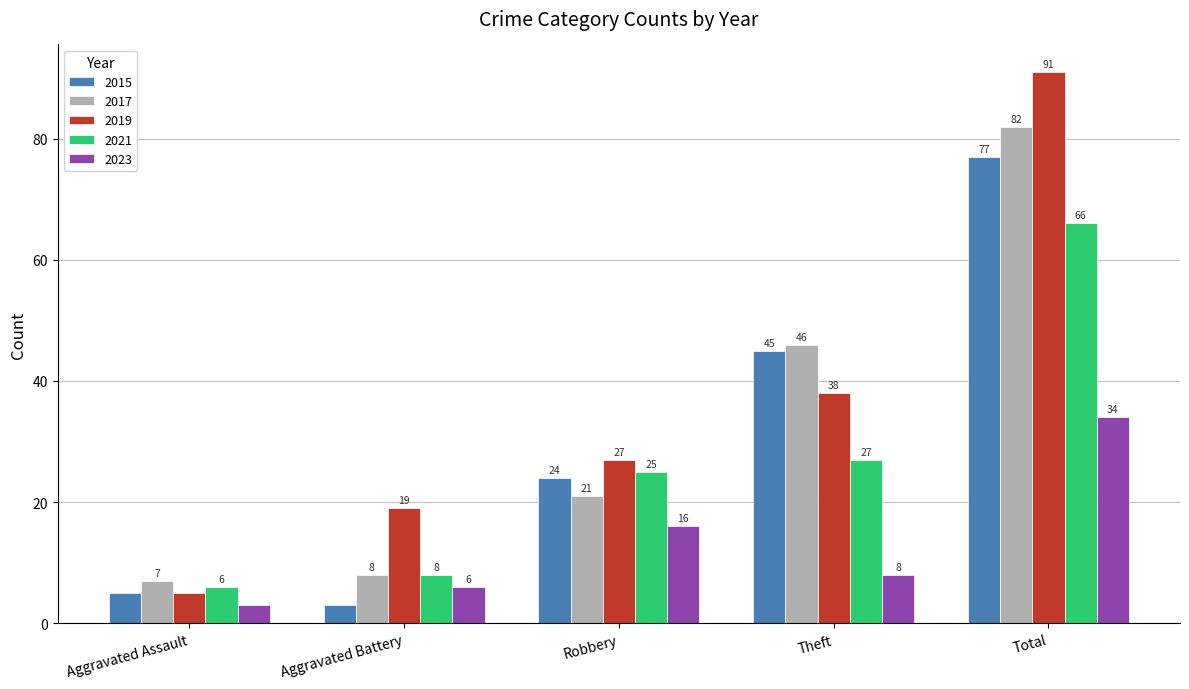

True or false: 2019 has a value of 6 at Aggravated Battery.

False